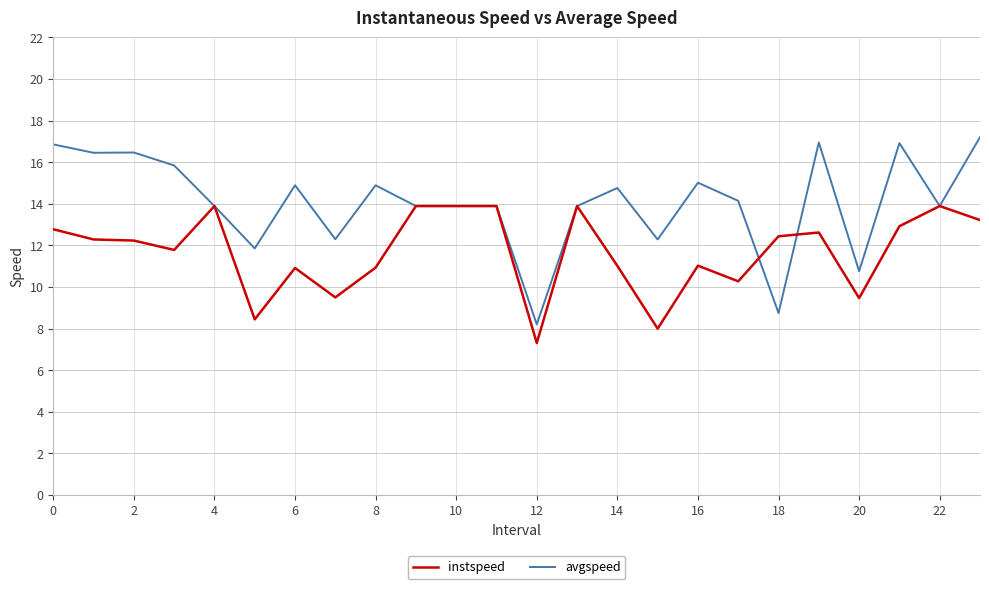

What is the smallest value displayed?

7.3